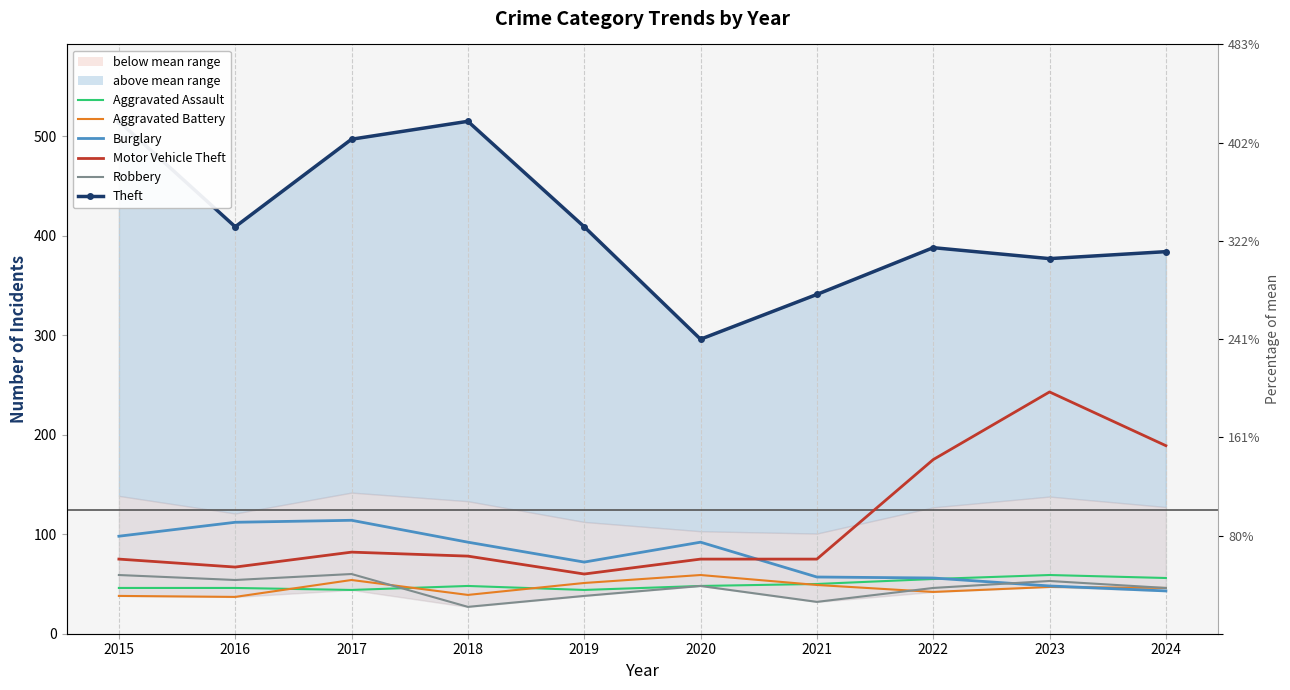

What is the spread (max minus min) of values at 2022?

346